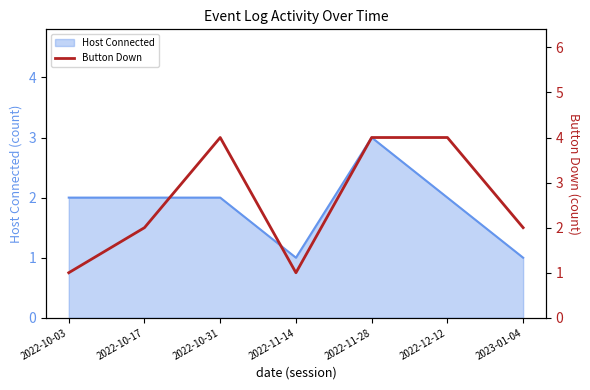

The Host Connected series shows 1 at 2022-11-14. True or false?

True